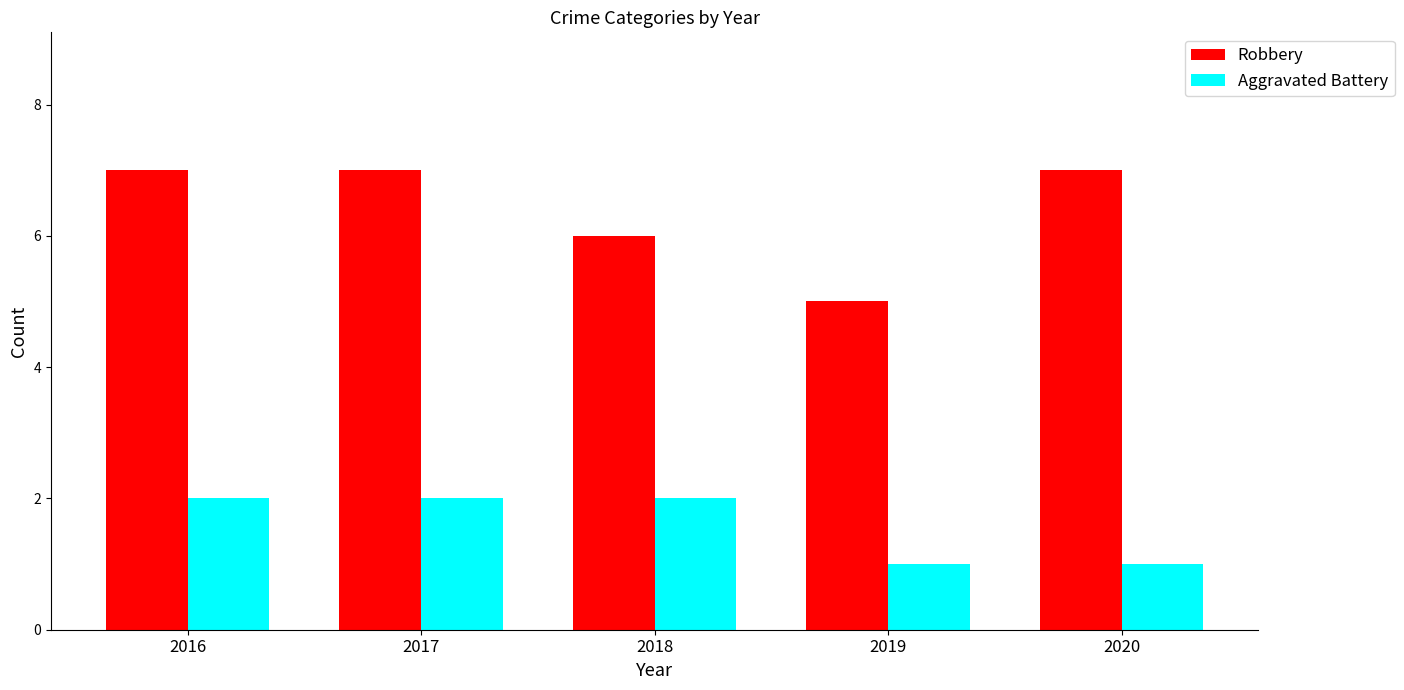

Reading left to right, list all the values displayed in this chart.

Robbery: 7	7	6	5	7
Aggravated Battery: 2	2	2	1	1